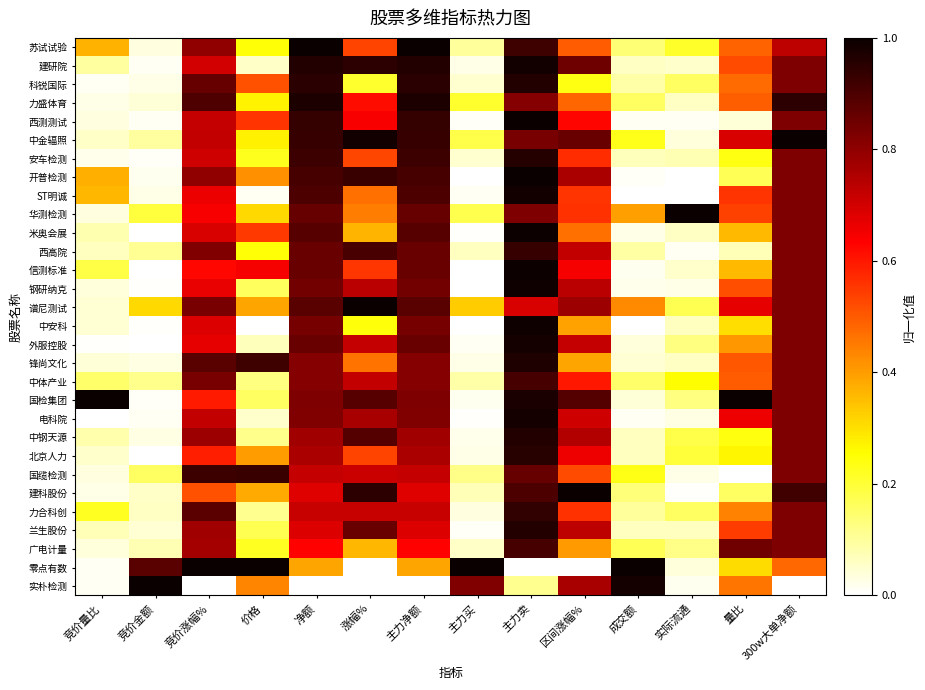

Reading left to right, list all the values displayed in this chart.

苏试试验: 竞价量比=0.4	竞价金额=0.0	竞价涨幅%=0.8	价格=0.2	净额=1.0	涨幅%=0.5	主力净额=1.0	主力买=0.1	主力卖=0.9	区间涨幅%=0.5	成交额=0.1	实际流通=0.2	量比=0.5	300w大单净额=0.7
建研院: 竞价量比=0.1	竞价金额=0.0	竞价涨幅%=0.7	价格=0.1	净额=1.0	涨幅%=0.9	主力净额=1.0	主力买=0.0	主力卖=1.0	区间涨幅%=0.9	成交额=0.1	实际流通=0.1	量比=0.5	300w大单净额=0.8
科锐国际: 竞价量比=0.0	竞价金额=0.0	竞价涨幅%=0.9	价格=0.5	净额=1.0	涨幅%=0.2	主力净额=1.0	主力买=0.0	主力卖=1.0	区间涨幅%=0.2	成交额=0.1	实际流通=0.2	量比=0.5	300w大单净额=0.8
力盛体育: 竞价量比=0.0	竞价金额=0.0	竞价涨幅%=0.9	价格=0.3	净额=1.0	涨幅%=0.6	主力净额=1.0	主力买=0.2	主力卖=0.8	区间涨幅%=0.5	成交额=0.2	实际流通=0.1	量比=0.5	300w大单净额=0.9
西测测试: 竞价量比=0.0	竞价金额=0.0	竞价涨幅%=0.7	价格=0.6	净额=0.9	涨幅%=0.6	主力净额=0.9	主力买=0.0	主力卖=1.0	区间涨幅%=0.6	成交额=0.0	实际流通=0.0	量比=0.0	300w大单净额=0.8
中金辐照: 竞价量比=0.1	竞价金额=0.1	竞价涨幅%=0.7	价格=0.3	净额=0.9	涨幅%=1.0	主力净额=0.9	主力买=0.2	主力卖=0.8	区间涨幅%=0.9	成交额=0.2	实际流通=0.0	量比=0.7	300w大单净额=1.0
安车检测: 竞价量比=0.0	竞价金额=0.0	竞价涨幅%=0.7	价格=0.2	净额=0.9	涨幅%=0.5	主力净额=0.9	主力买=0.0	主力卖=1.0	区间涨幅%=0.6	成交额=0.1	实际流通=0.1	量比=0.2	300w大单净额=0.8
开普检测: 竞价量比=0.4	竞价金额=0.0	竞价涨幅%=0.8	价格=0.4	净额=0.9	涨幅%=0.9	主力净额=0.9	主力买=0.0	主力卖=1.0	区间涨幅%=0.8	成交额=0.0	实际流通=0.0	量比=0.2	300w大单净额=0.8
ST明诚: 竞价量比=0.4	竞价金额=0.0	竞价涨幅%=0.7	价格=0.0	净额=0.9	涨幅%=0.5	主力净额=0.9	主力买=0.0	主力卖=1.0	区间涨幅%=0.6	成交额=0.0	实际流通=0.0	量比=0.6	300w大单净额=0.8
华测检测: 竞价量比=0.0	竞价金额=0.2	竞价涨幅%=0.6	价格=0.3	净额=0.9	涨幅%=0.4	主力净额=0.9	主力买=0.2	主力卖=0.8	区间涨幅%=0.6	成交额=0.4	实际流通=1.0	量比=0.5	300w大单净额=0.8
米奥会展: 竞价量比=0.1	竞价金额=0.0	竞价涨幅%=0.7	价格=0.5	净额=0.9	涨幅%=0.4	主力净额=0.9	主力买=0.0	主力卖=1.0	区间涨幅%=0.5	成交额=0.0	实际流通=0.1	量比=0.4	300w大单净额=0.8
西高院: 竞价量比=0.1	竞价金额=0.1	竞价涨幅%=0.8	价格=0.2	净额=0.9	涨幅%=0.9	主力净额=0.9	主力买=0.1	主力卖=0.9	区间涨幅%=0.7	成交额=0.1	实际流通=0.0	量比=0.1	300w大单净额=0.8
信测标准: 竞价量比=0.2	竞价金额=0.0	竞价涨幅%=0.6	价格=0.6	净额=0.9	涨幅%=0.6	主力净额=0.9	主力买=0.0	主力卖=1.0	区间涨幅%=0.6	成交额=0.0	实际流通=0.1	量比=0.4	300w大单净额=0.8
钢研纳克: 竞价量比=0.0	竞价金额=0.0	竞价涨幅%=0.7	价格=0.2	净额=0.8	涨幅%=0.7	主力净额=0.8	主力买=0.0	主力卖=1.0	区间涨幅%=0.7	成交额=0.0	实际流通=0.0	量比=0.5	300w大单净额=0.8
谱尼测试: 竞价量比=0.0	竞价金额=0.3	竞价涨幅%=0.8	价格=0.4	净额=0.9	涨幅%=1.0	主力净额=0.9	主力买=0.3	主力卖=0.7	区间涨幅%=0.8	成交额=0.4	实际流通=0.2	量比=0.7	300w大单净额=0.8
中安科: 竞价量比=0.0	竞价金额=0.0	竞价涨幅%=0.7	价格=0.0	净额=0.8	涨幅%=0.2	主力净额=0.8	主力买=0.0	主力卖=1.0	区间涨幅%=0.4	成交额=0.0	实际流通=0.1	量比=0.3	300w大单净额=0.8
外服控股: 竞价量比=0.0	竞价金额=0.0	竞价涨幅%=0.7	价格=0.1	净额=0.9	涨幅%=0.7	主力净额=0.9	主力买=0.0	主力卖=1.0	区间涨幅%=0.7	成交额=0.0	实际流通=0.1	量比=0.4	300w大单净额=0.8
锋尚文化: 竞价量比=0.0	竞价金额=0.0	竞价涨幅%=0.9	价格=0.9	净额=0.8	涨幅%=0.5	主力净额=0.8	主力买=0.0	主力卖=1.0	区间涨幅%=0.4	成交额=0.0	实际流通=0.1	量比=0.5	300w大单净额=0.8
中体产业: 竞价量比=0.2	竞价金额=0.1	竞价涨幅%=0.8	价格=0.1	净额=0.8	涨幅%=0.7	主力净额=0.8	主力买=0.1	主力卖=0.9	区间涨幅%=0.6	成交额=0.2	实际流通=0.3	量比=0.5	300w大单净额=0.8
国检集团: 竞价量比=1.0	竞价金额=0.0	竞价涨幅%=0.6	价格=0.2	净额=0.8	涨幅%=0.9	主力净额=0.8	主力买=0.0	主力卖=1.0	区间涨幅%=0.9	成交额=0.0	实际流通=0.1	量比=1.0	300w大单净额=0.8
电科院: 竞价量比=0.0	竞价金额=0.0	竞价涨幅%=0.7	价格=0.1	净额=0.8	涨幅%=0.8	主力净额=0.8	主力买=0.0	主力卖=1.0	区间涨幅%=0.7	成交额=0.0	实际流通=0.0	量比=0.7	300w大单净额=0.8
中钢天源: 竞价量比=0.1	竞价金额=0.0	竞价涨幅%=0.8	价格=0.1	净额=0.8	涨幅%=0.9	主力净额=0.8	主力买=0.0	主力卖=1.0	区间涨幅%=0.7	成交额=0.1	实际流通=0.2	量比=0.2	300w大单净额=0.8
北京人力: 竞价量比=0.1	竞价金额=0.0	竞价涨幅%=0.6	价格=0.4	净额=0.8	涨幅%=0.5	主力净额=0.8	主力买=0.0	主力卖=1.0	区间涨幅%=0.7	成交额=0.1	实际流通=0.2	量比=0.3	300w大单净额=0.8
国缆检测: 竞价量比=0.0	竞价金额=0.2	竞价涨幅%=0.9	价格=0.9	净额=0.7	涨幅%=0.7	主力净额=0.7	主力买=0.1	主力卖=0.9	区间涨幅%=0.5	成交额=0.2	实际流通=0.0	量比=0.0	300w大单净额=0.8
建科股份: 竞价量比=0.0	竞价金额=0.1	竞价涨幅%=0.5	价格=0.4	净额=0.7	涨幅%=0.9	主力净额=0.7	主力买=0.1	主力卖=0.9	区间涨幅%=1.0	成交额=0.1	实际流通=0.0	量比=0.2	300w大单净额=0.9
力合科创: 竞价量比=0.2	竞价金额=0.1	竞价涨幅%=0.9	价格=0.1	净额=0.7	涨幅%=0.7	主力净额=0.7	主力买=0.0	主力卖=0.9	区间涨幅%=0.6	成交额=0.1	实际流通=0.2	量比=0.4	300w大单净额=0.8
兰生股份: 竞价量比=0.1	竞价金额=0.0	竞价涨幅%=0.8	价格=0.2	净额=0.7	涨幅%=0.9	主力净额=0.7	主力买=0.0	主力卖=1.0	区间涨幅%=0.7	成交额=0.1	实际流通=0.1	量比=0.5	300w大单净额=0.8
广电计量: 竞价量比=0.0	竞价金额=0.1	竞价涨幅%=0.8	价格=0.2	净额=0.6	涨幅%=0.4	主力净额=0.6	主力买=0.1	主力卖=0.9	区间涨幅%=0.4	成交额=0.2	实际流通=0.1	量比=0.8	300w大单净额=0.8
零点有数: 竞价量比=0.0	竞价金额=0.9	竞价涨幅%=1.0	价格=1.0	净额=0.4	涨幅%=0.0	主力净额=0.4	主力买=1.0	主力卖=0.0	区间涨幅%=0.0	成交额=1.0	实际流通=0.0	量比=0.3	300w大单净额=0.5
实朴检测: 竞价量比=0.0	竞价金额=1.0	竞价涨幅%=0.0	价格=0.4	净额=0.0	涨幅%=0.0	主力净额=0.0	主力买=0.8	主力卖=0.1	区间涨幅%=0.8	成交额=1.0	实际流通=0.0	量比=0.5	300w大单净额=0.0